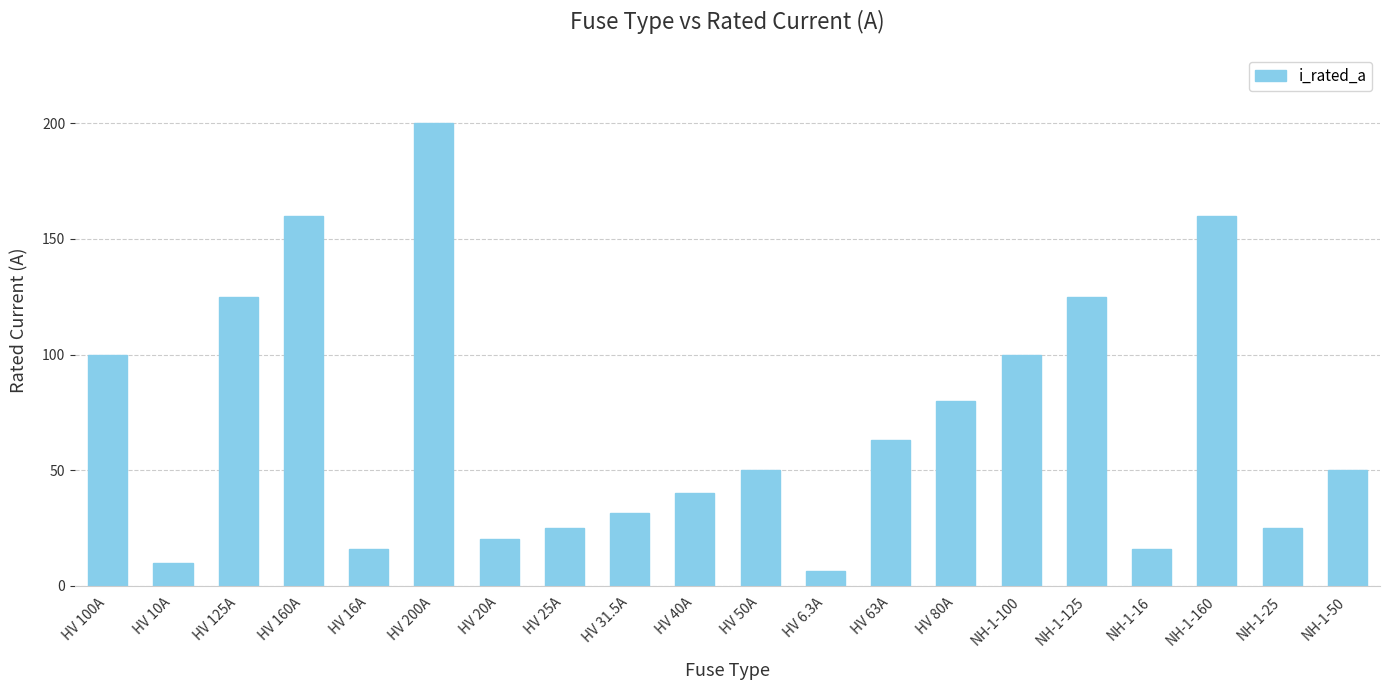

Between HV 20A and HV 40A, which is larger?

HV 40A